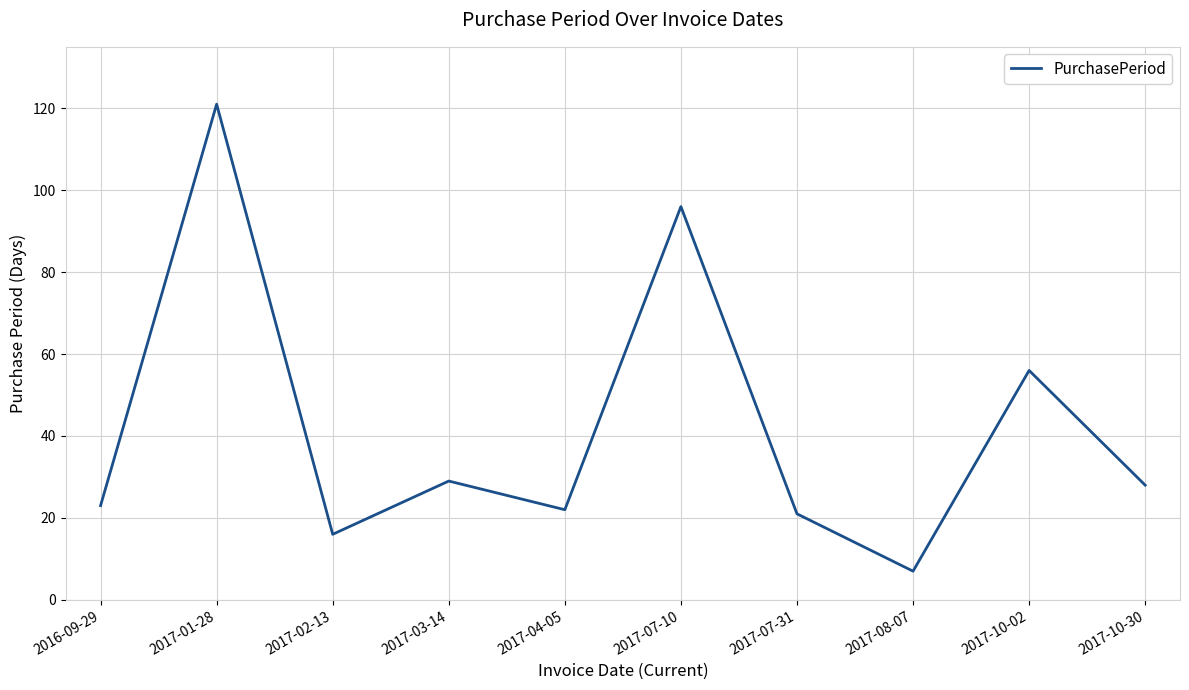

What is the difference between the values at 2017-03-14 and 2017-10-02?

27